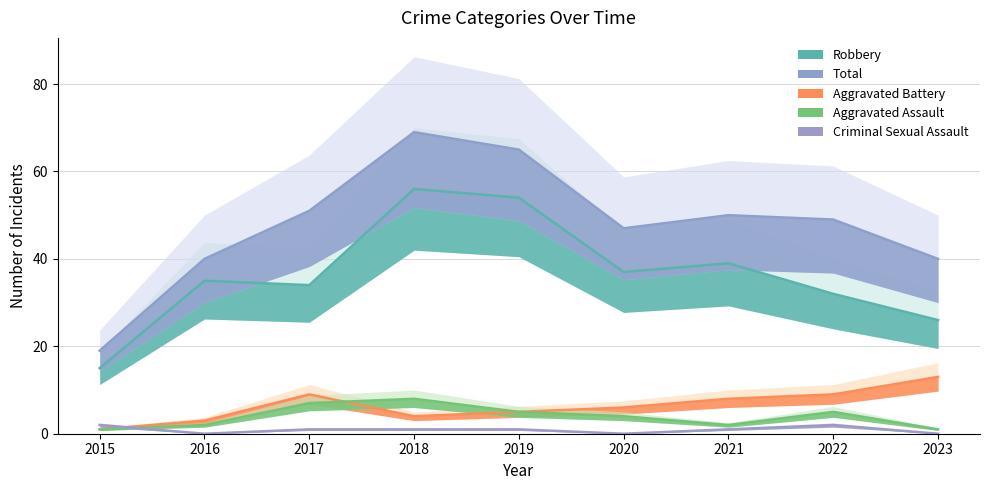

At how many categories does at least one series exceed 56?

2